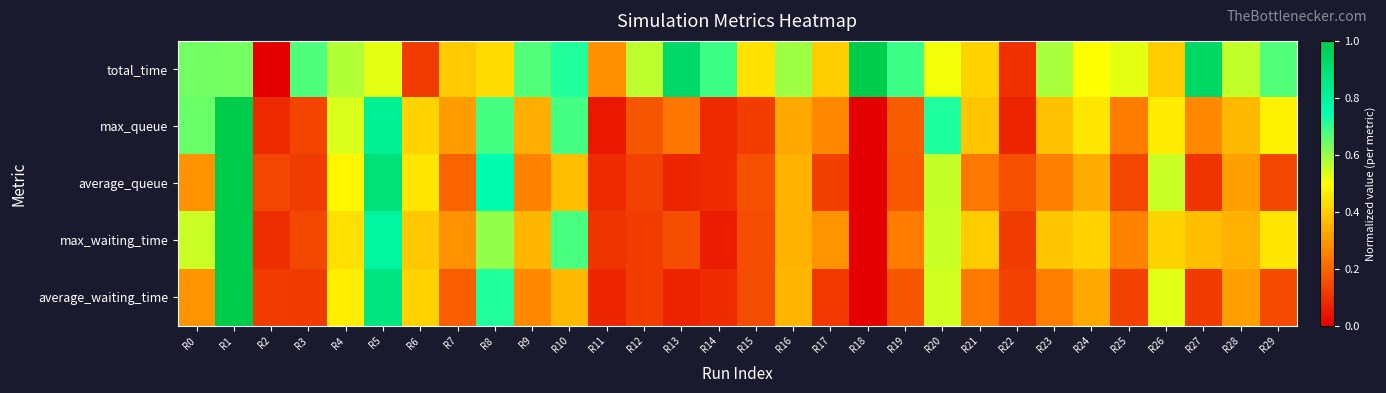

At which category does the chart reach its peak across all series?

R18